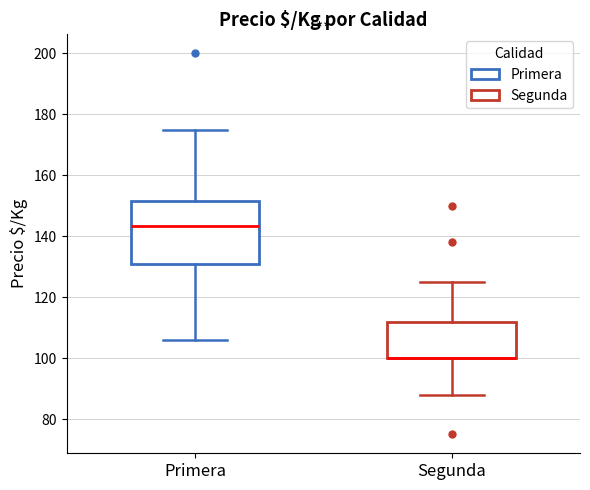

Reading left to right, read every box against the y-axis: the position of its median line, the range the box covers, and the ends of its whiskers. The values are not printed on the chart, so give them approximately, as read against the axis.

Primera: median 144, box 132 to 152, whiskers 106 to 176
Segunda: median 100 (drawn on the box's lower edge), box 100 to 112, whiskers 88 to 126